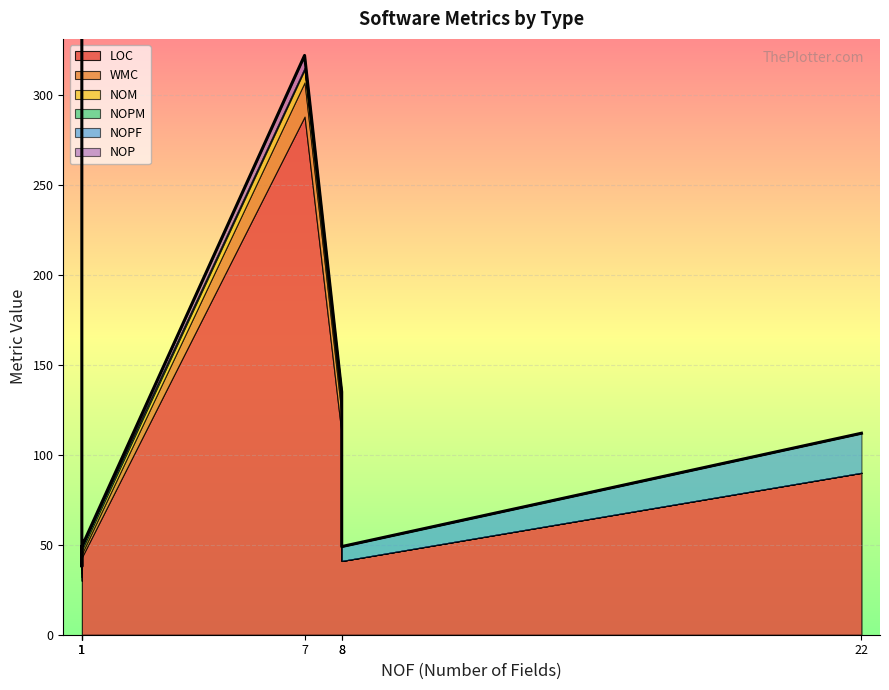

True or false: WMC and LOC intersect in this chart.

False